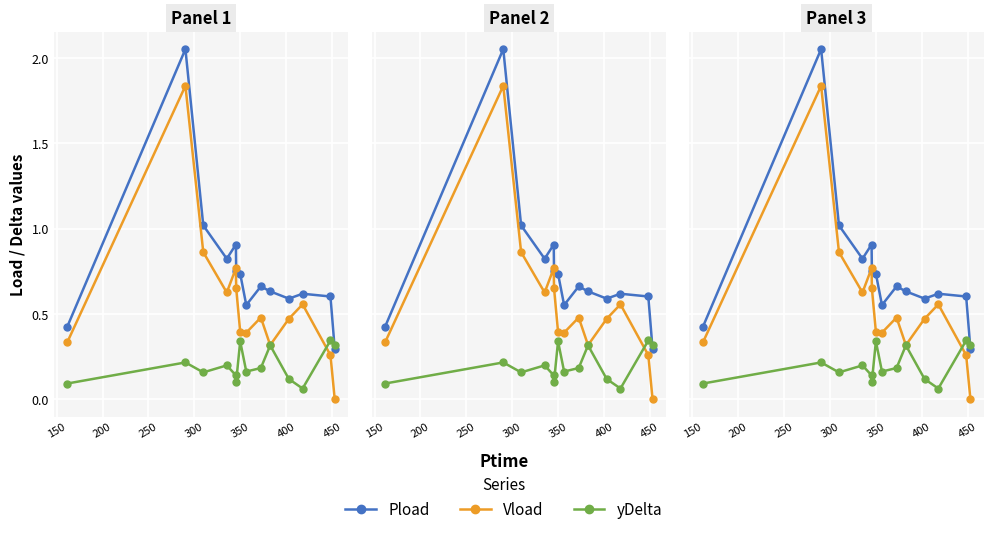

What position from the right is 150?

13